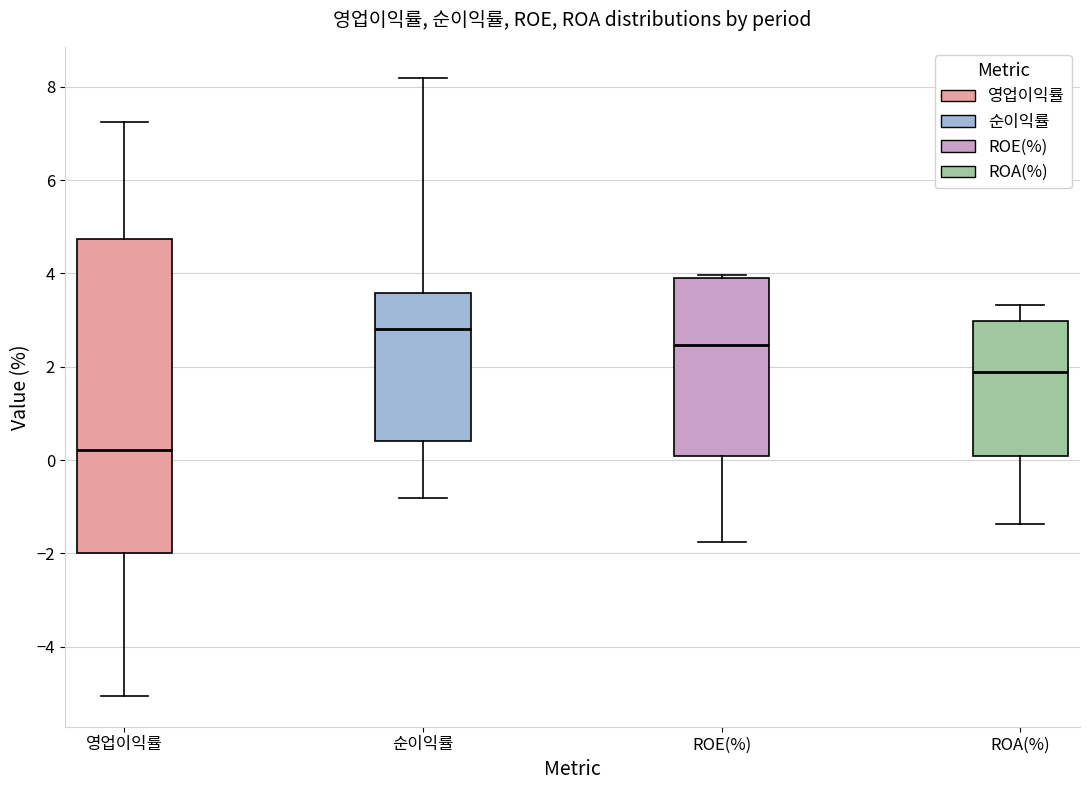

Which box is the tallest, from its lower edge to its upper edge?

영업이익률